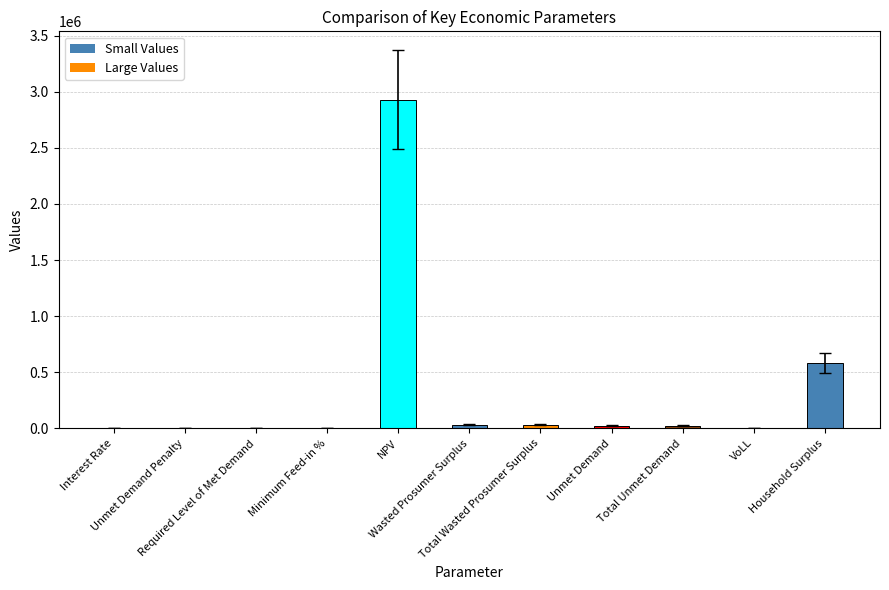

What is the maximum value shown in the chart?

2930361.4